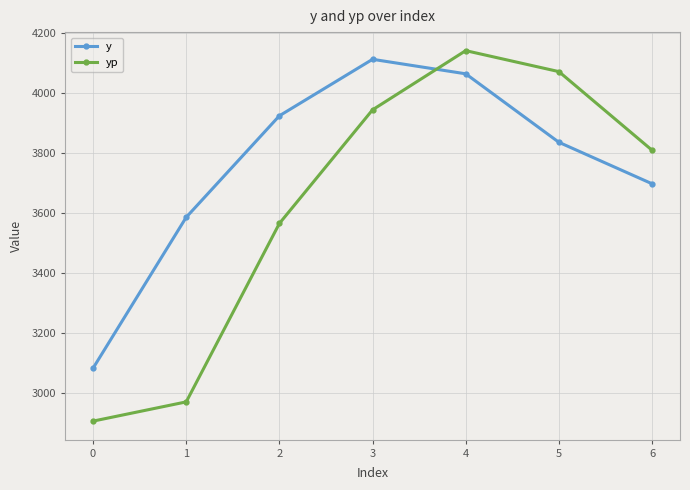

Reading left to right, what are all the values shown in this chart?

y: 3081.7	3585.0	3923.3	4111.7	4063.3	3835.0	3696.7
yp: 2905.2	2969.4	3564.4	3943.3	4140.6	4070.6	3808.5